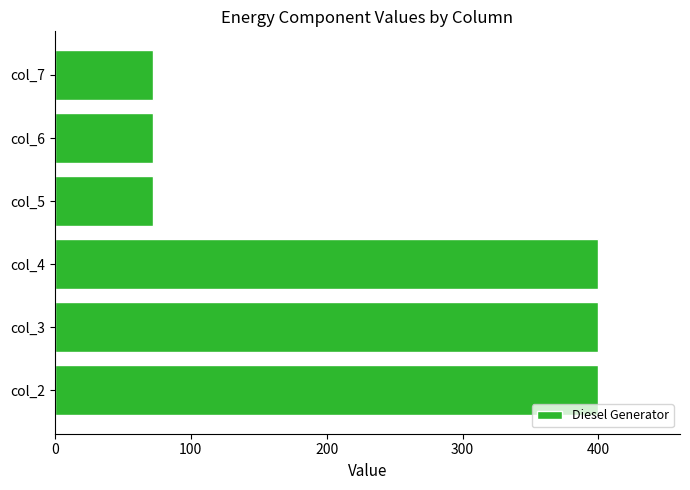

What is the average value?

236